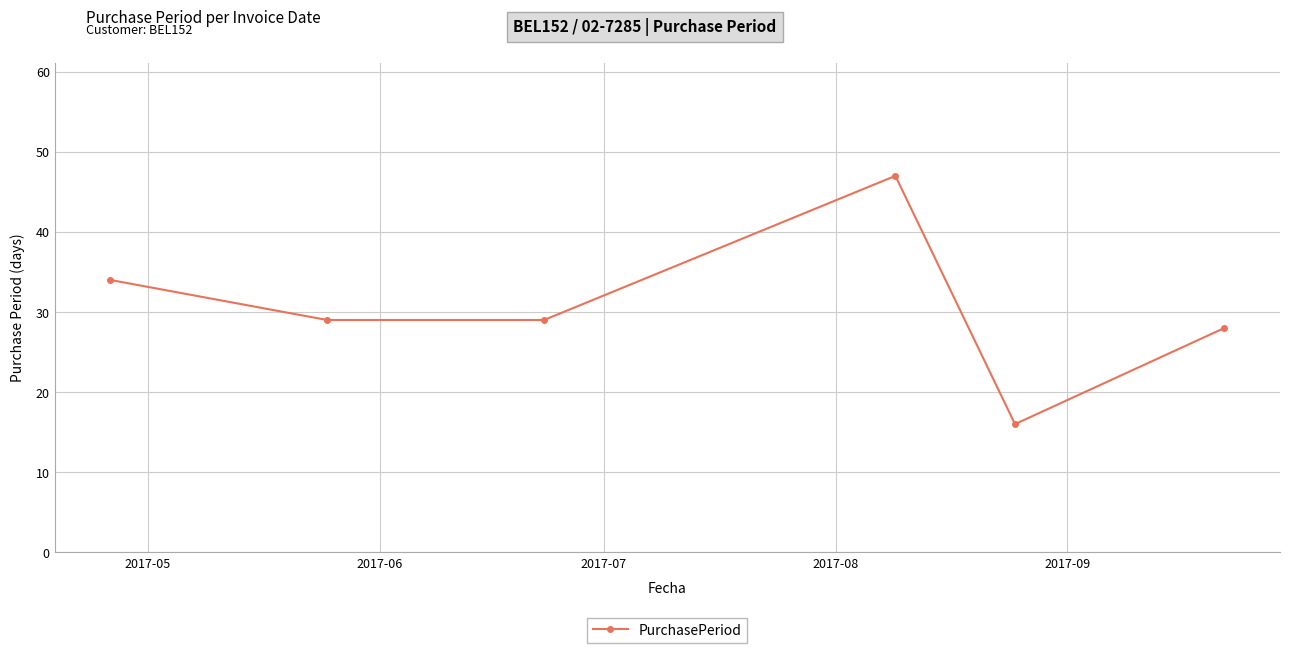

What is the value of the 1st point from the left?

34